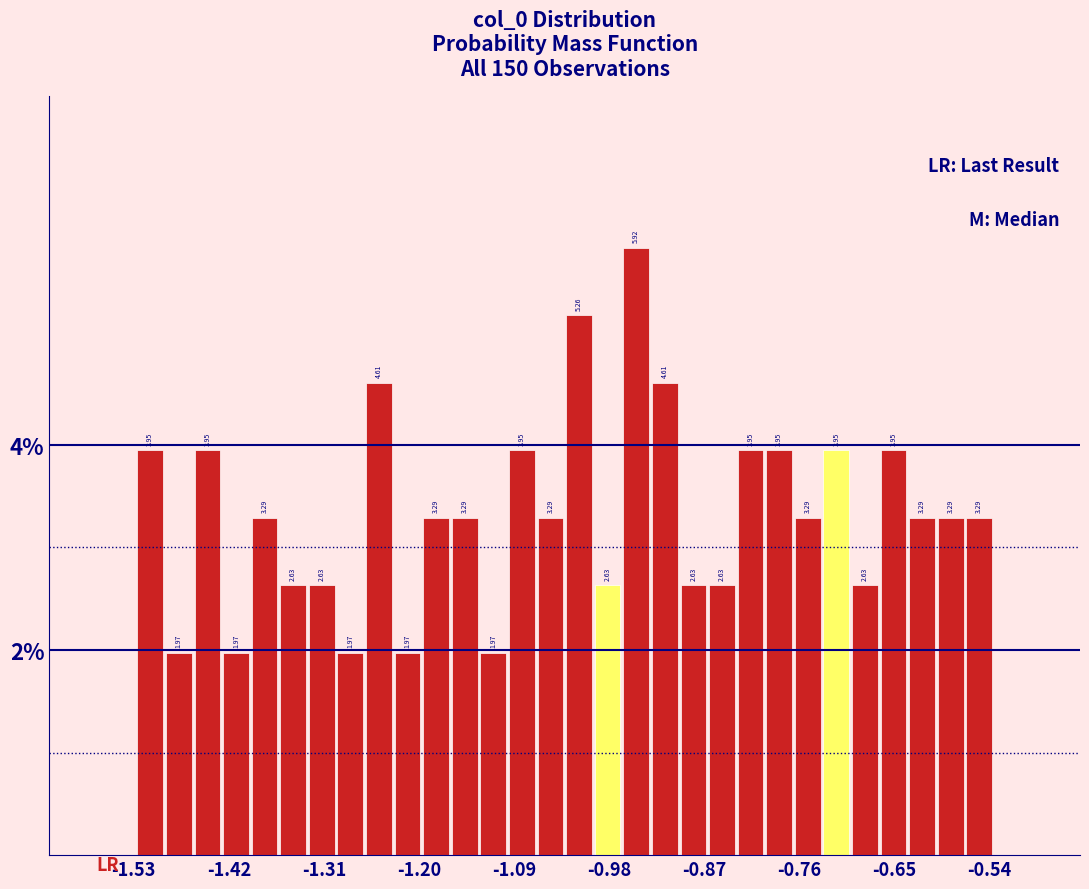

Read against the x-axis, roughly where is the centre of the tallest bar?

-0.94